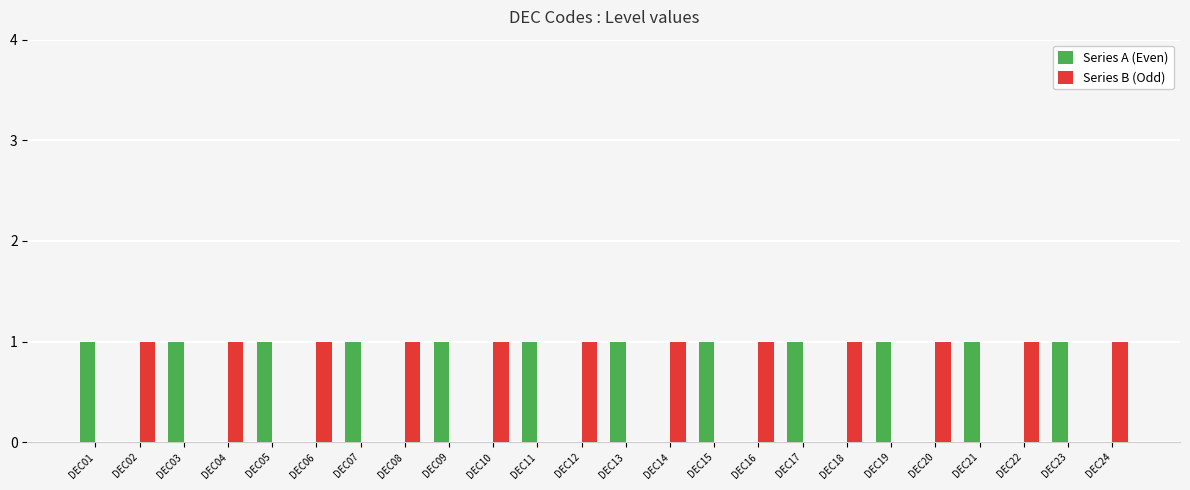

True or false: Series B (Odd) has a value of 2 at DEC04.

False